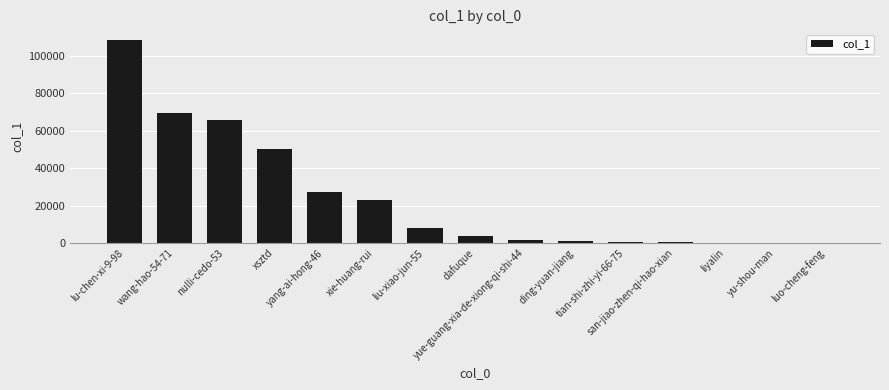

What is the maximum value shown in the chart?

108848